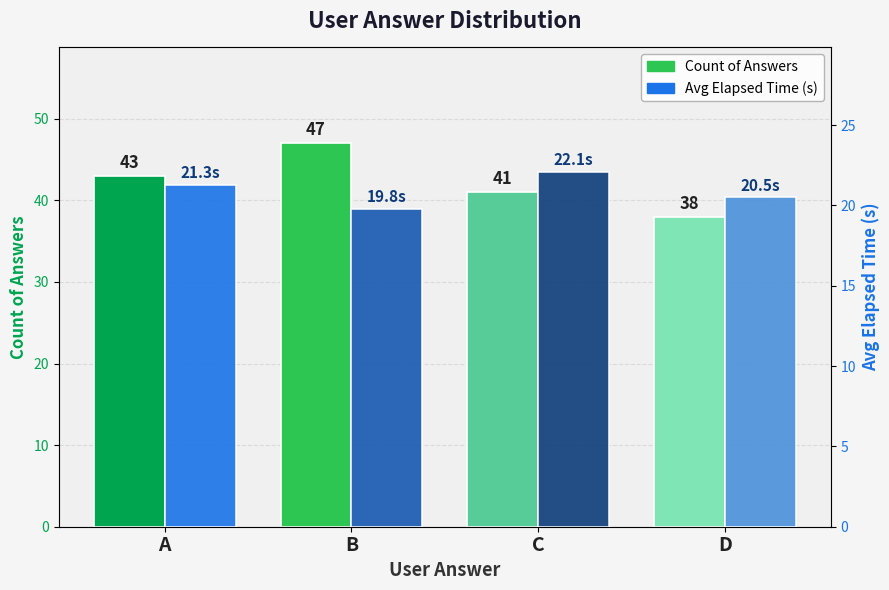

Between C and D, which series saw the biggest shift?

Count of Answers